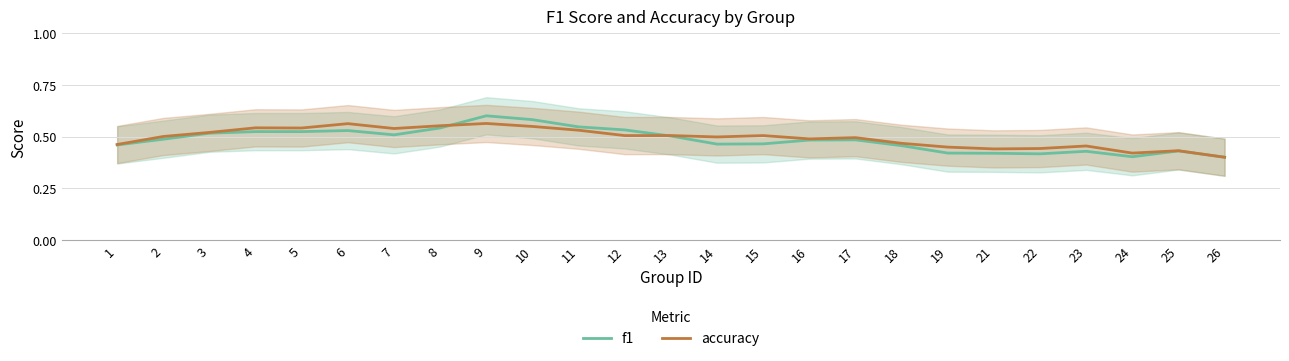

Is it true that f1 equals 0.3 at 21?

False